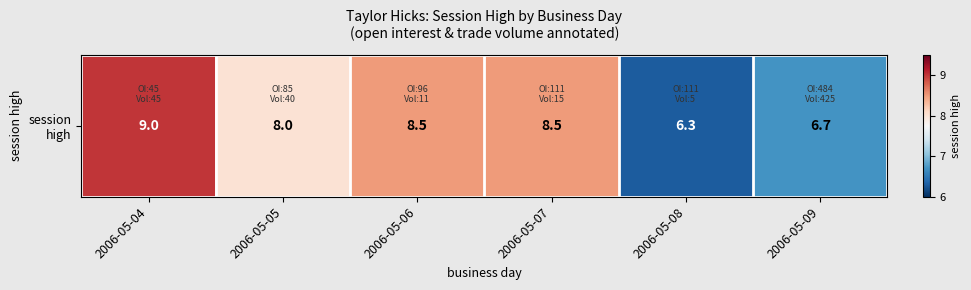

List the labels in order of value, largest first.

2006-05-04, 2006-05-06, 2006-05-07, 2006-05-05, 2006-05-09, 2006-05-08